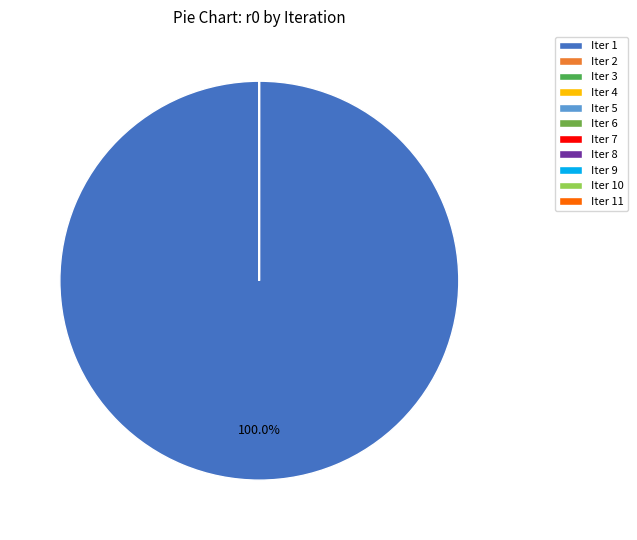

Which category has the biggest portion of the pie?

Iter 1